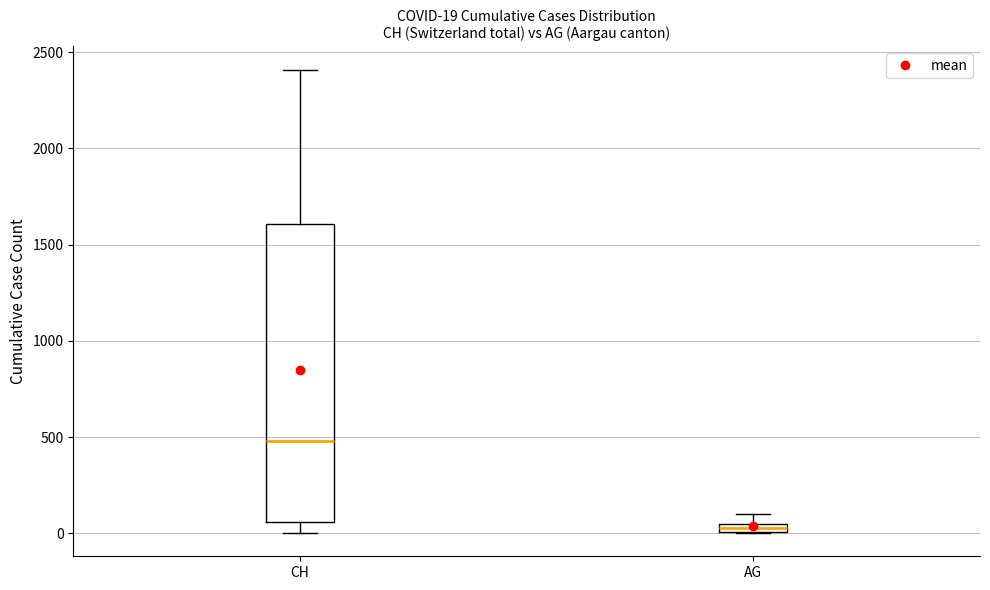

Which box has the highest median line?

CH